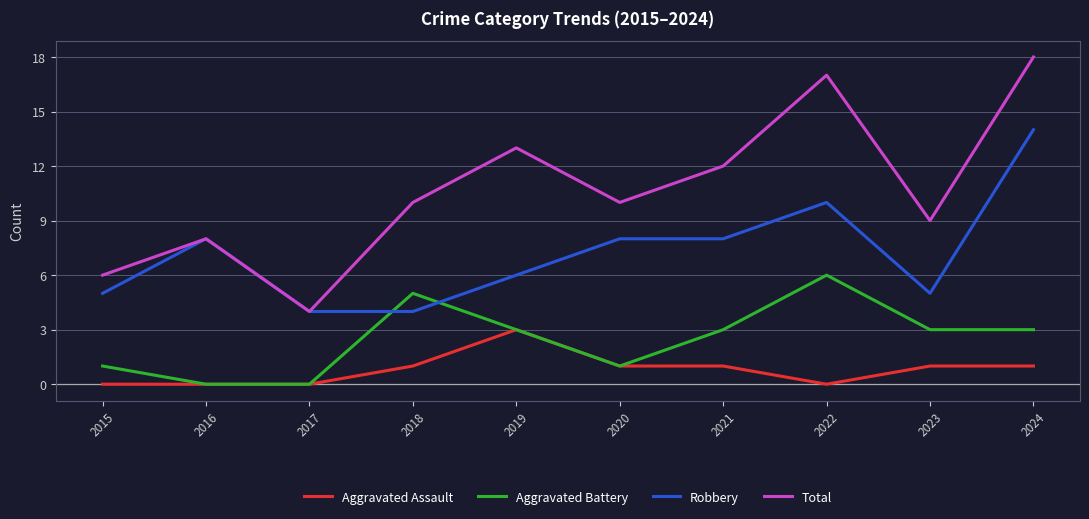

Which series has the largest total across all categories?

Total